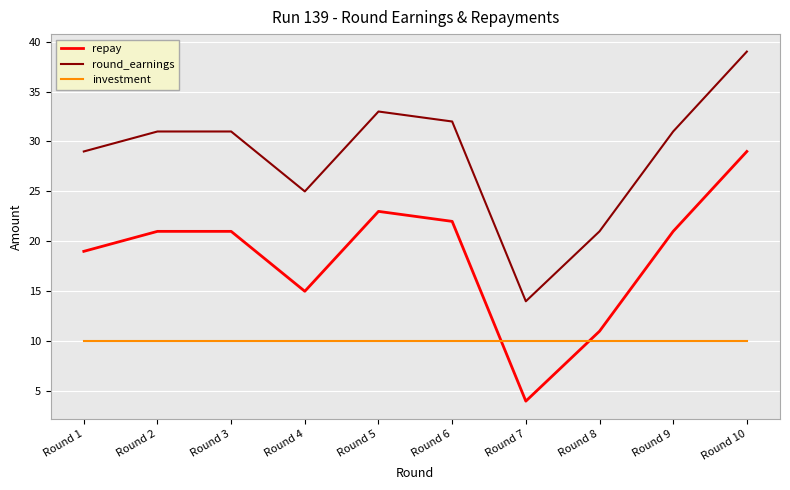

What is the total value across all series at Round 6?

64